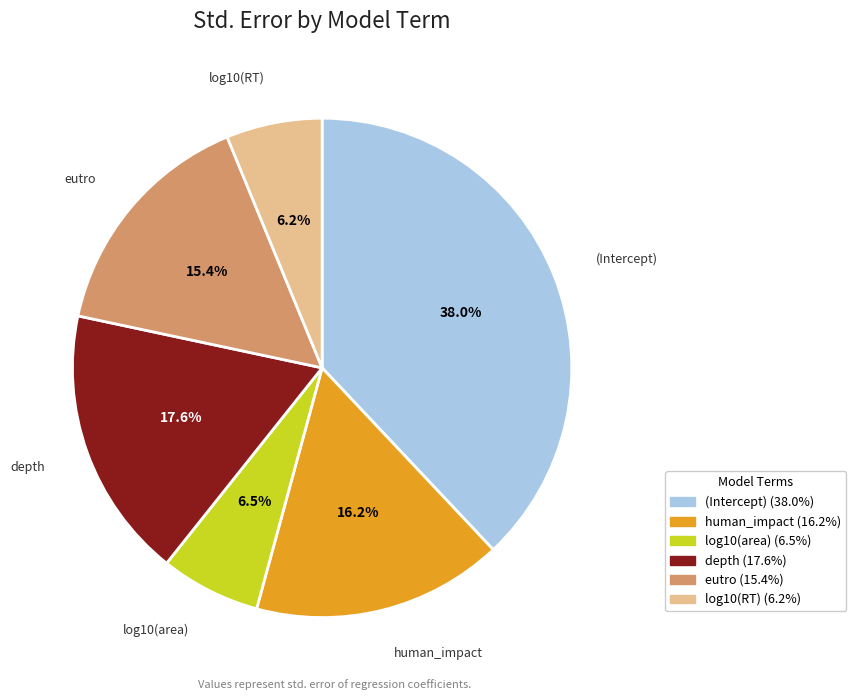

True or false: eutro accounts for 15% of the total.

True